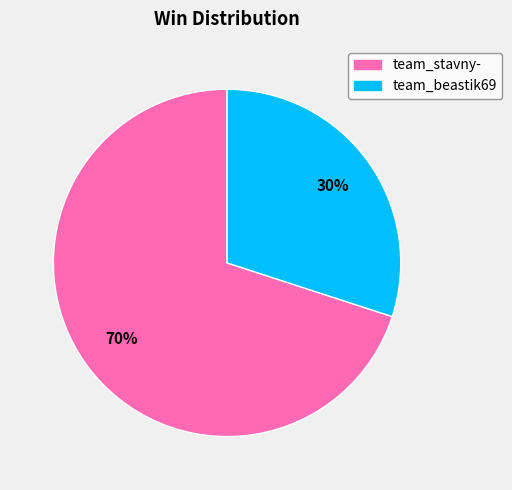

What percentage is the team_stavny- slice, to the nearest percent?

70%